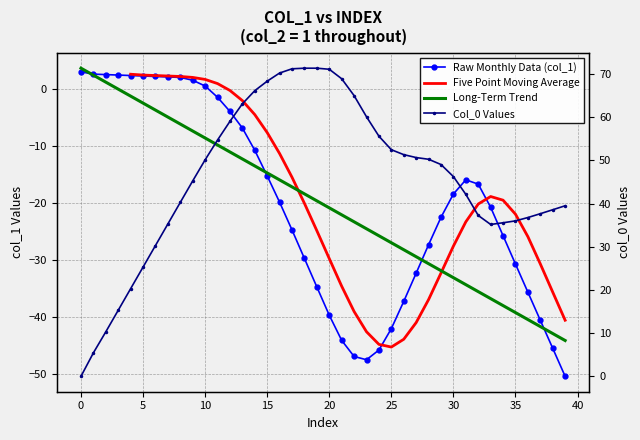

At which label is Col_0 Values closest to 35?

33